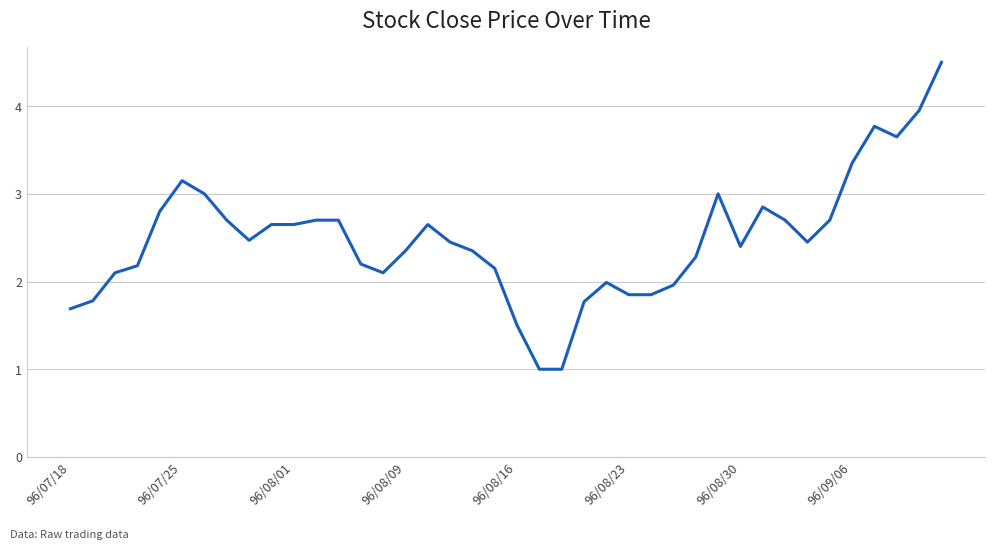

What is the difference between the maximum and minimum values?

3.5